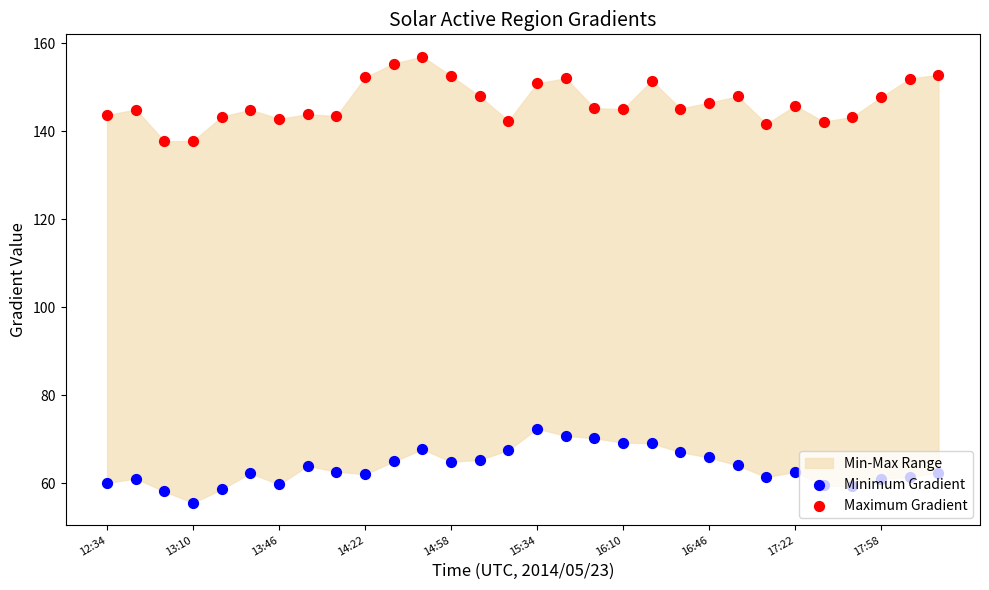

At how many categories does at least one series exceed 150?

9